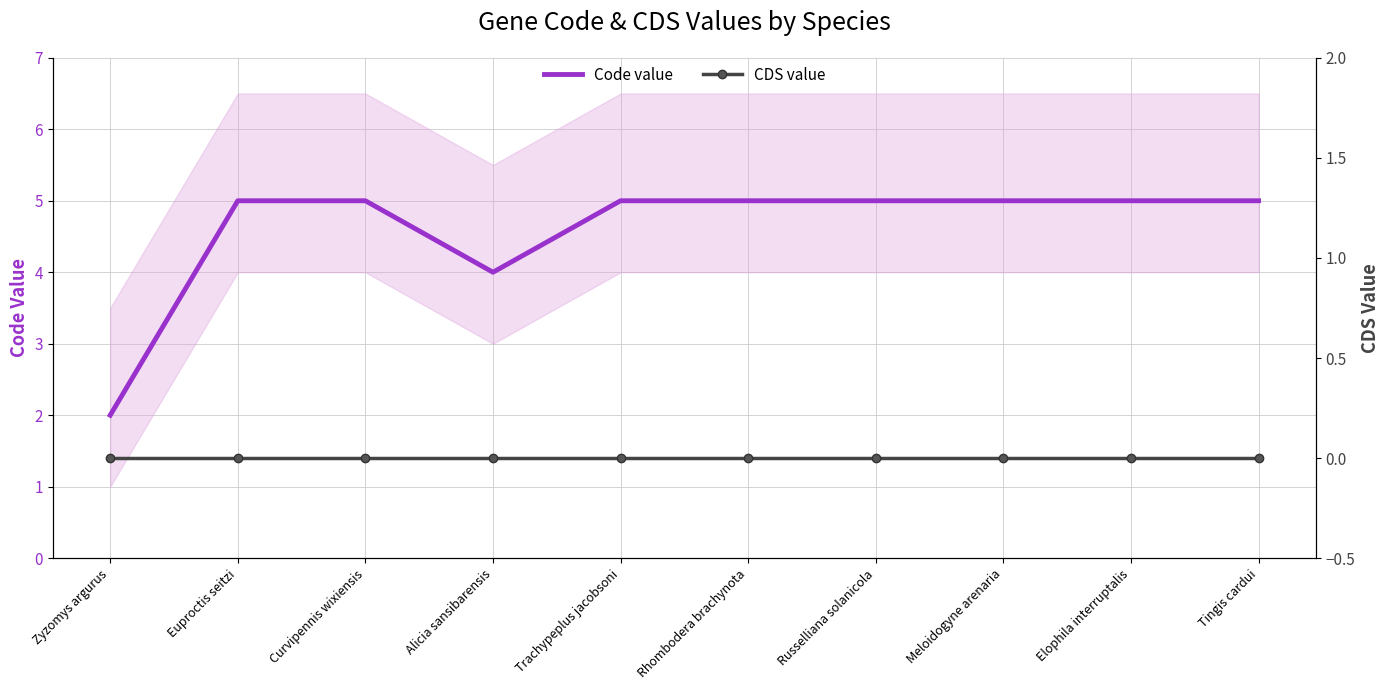

What is the total value across all series at Tingis cardui?

5